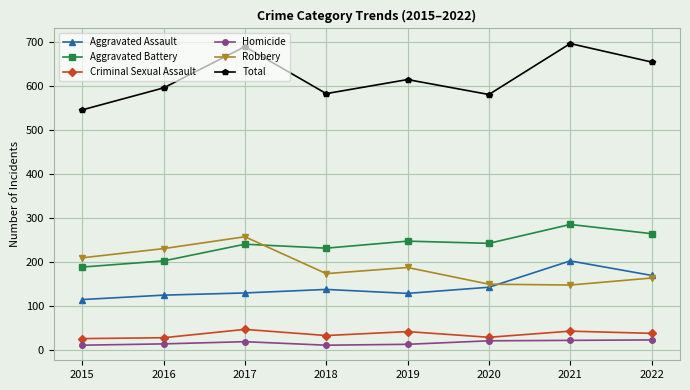

What is the value of the Criminal Sexual Assault point at the 2nd from the left?

27